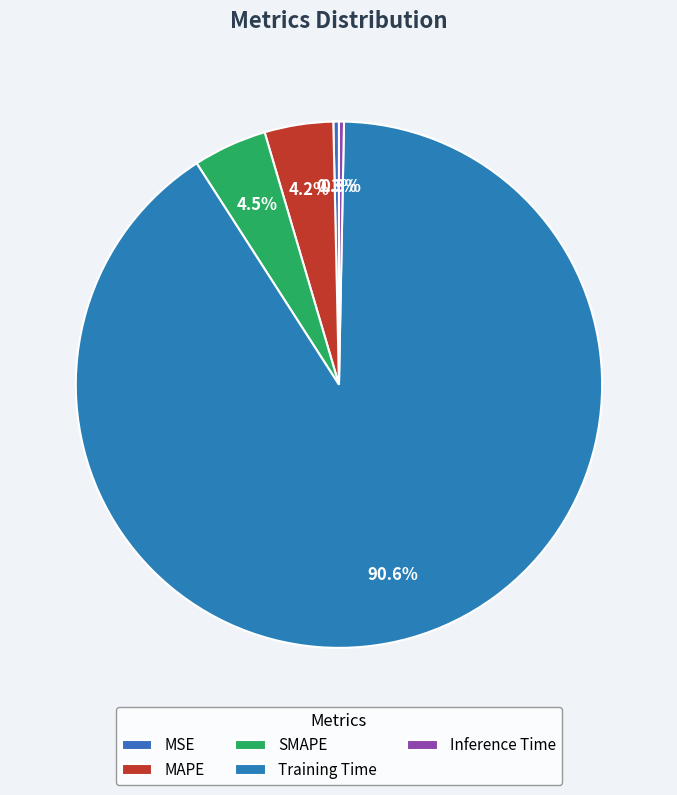

Count the number of slices in the pie.

5